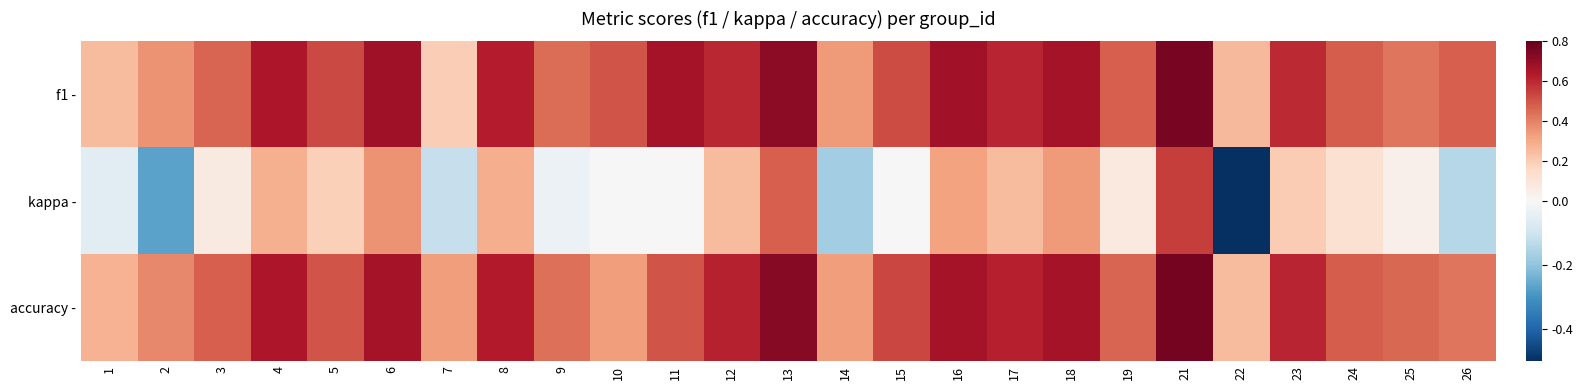

Which series has the largest range (max minus min)?

kappa -